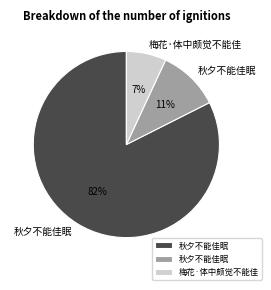

To the nearest percent, what is the average slice percentage?

33%